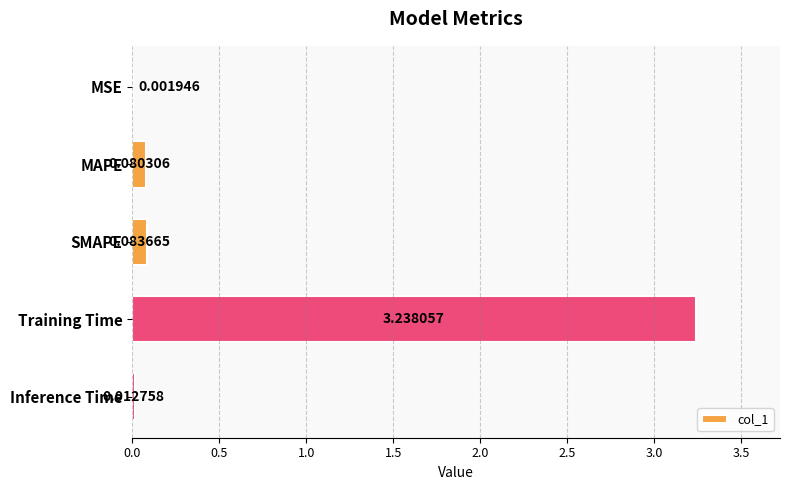

At which label is the value closest to 1?

SMAPE